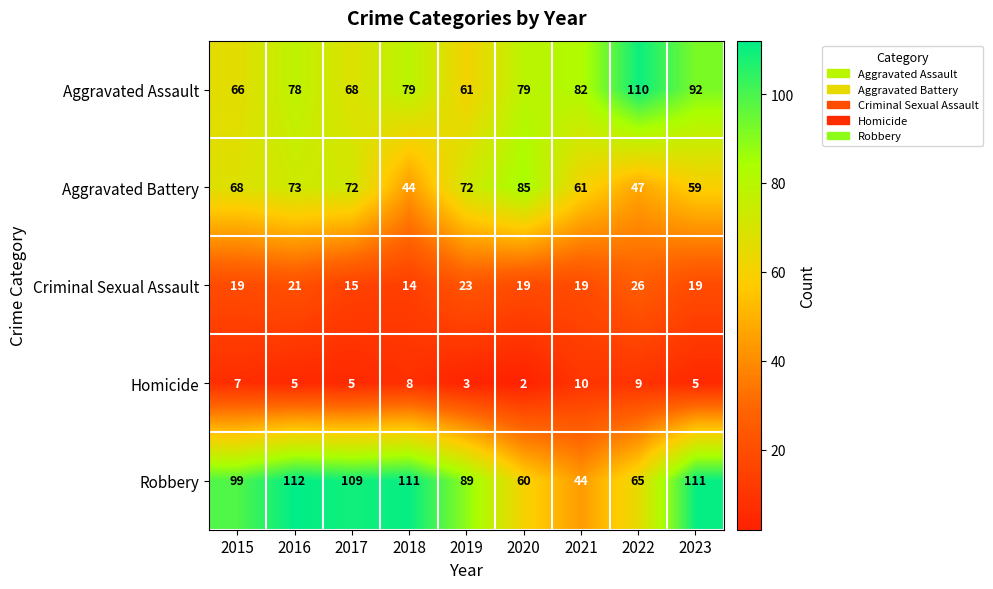

At 2022, list the series in order from largest to smallest.

Aggravated Assault, Robbery, Aggravated Battery, Criminal Sexual Assault, Homicide